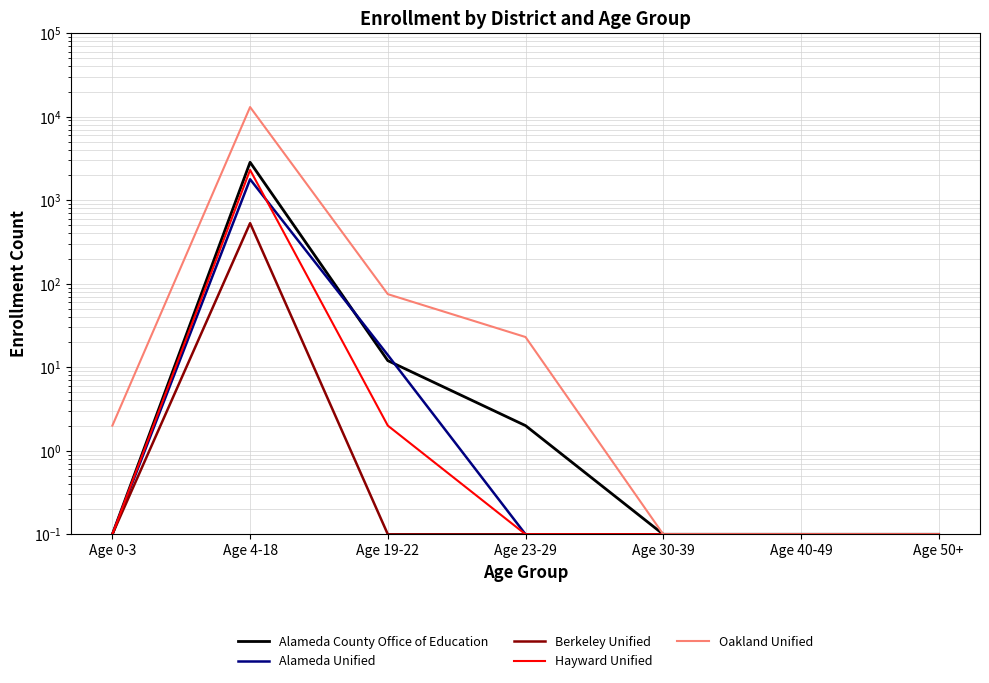

True or false: Alameda Unified and Oakland Unified cross at least once.

False